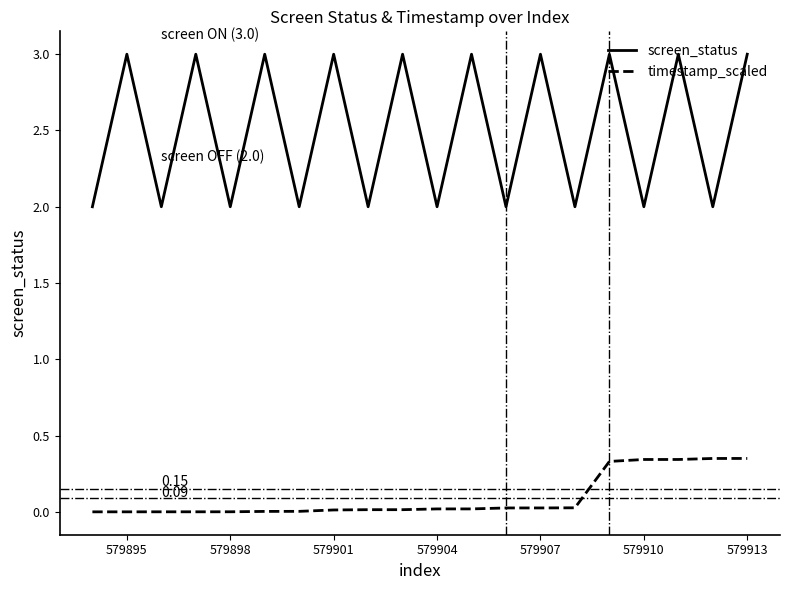

True or false: screen_status and timestamp_scaled intersect in this chart.

False